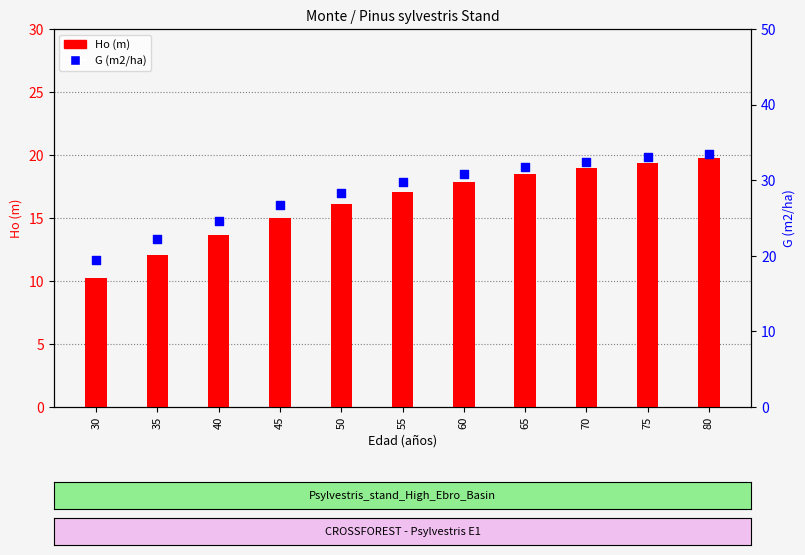

Is the value of Ho (m) at 30 greater than the value of G (m2/ha) at 70?

No